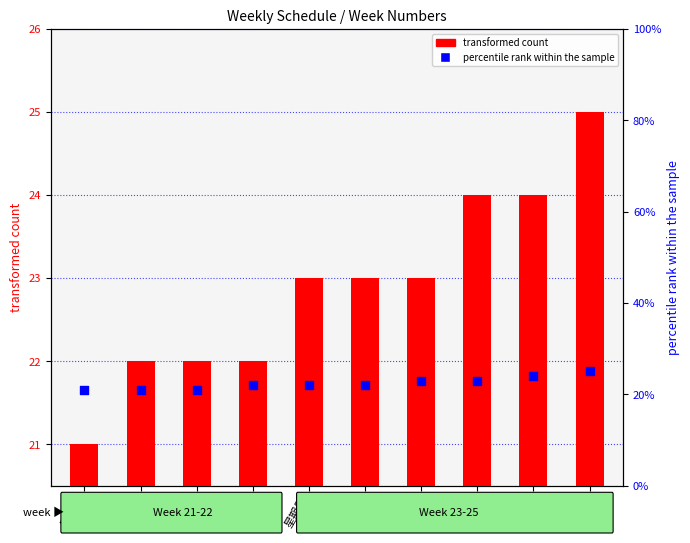

What is the change in value from 星期六 to 星期二?

+1